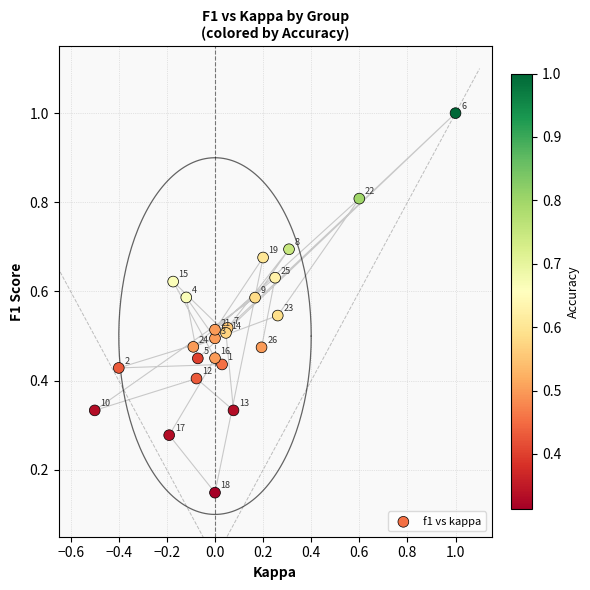

What is the range of Y values (max minus min)?

0.9